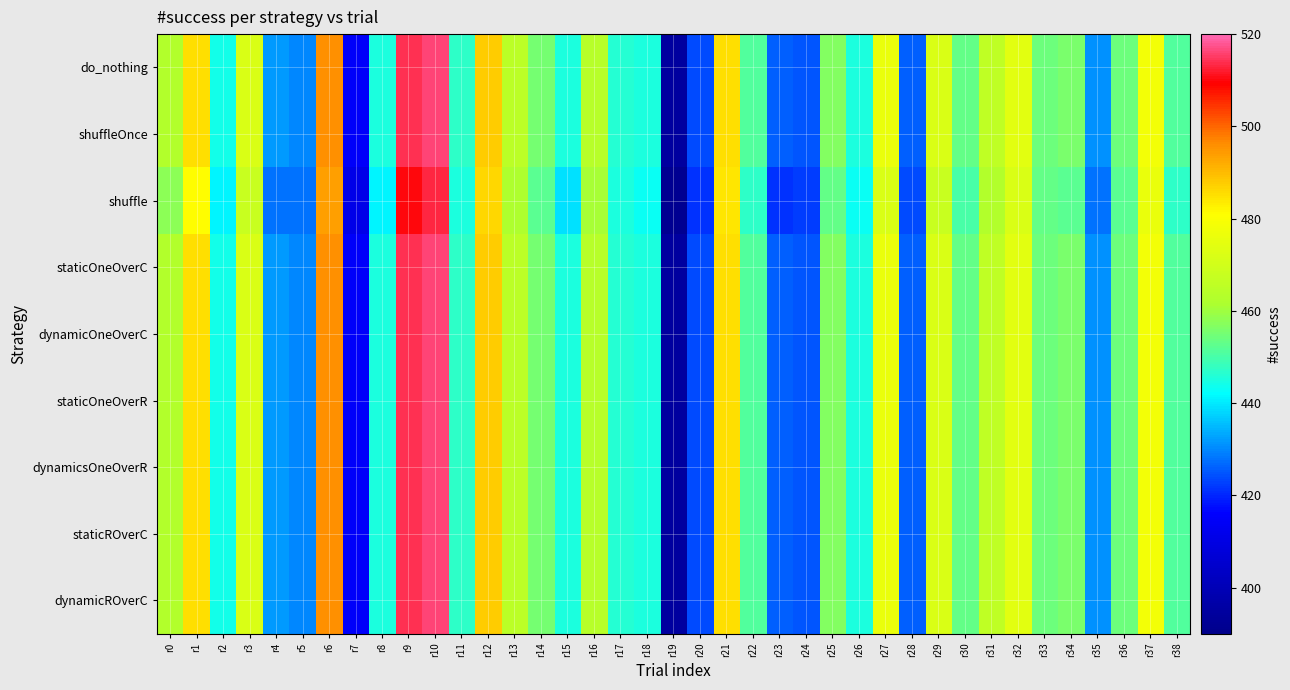

What is the greatest value displayed?

516